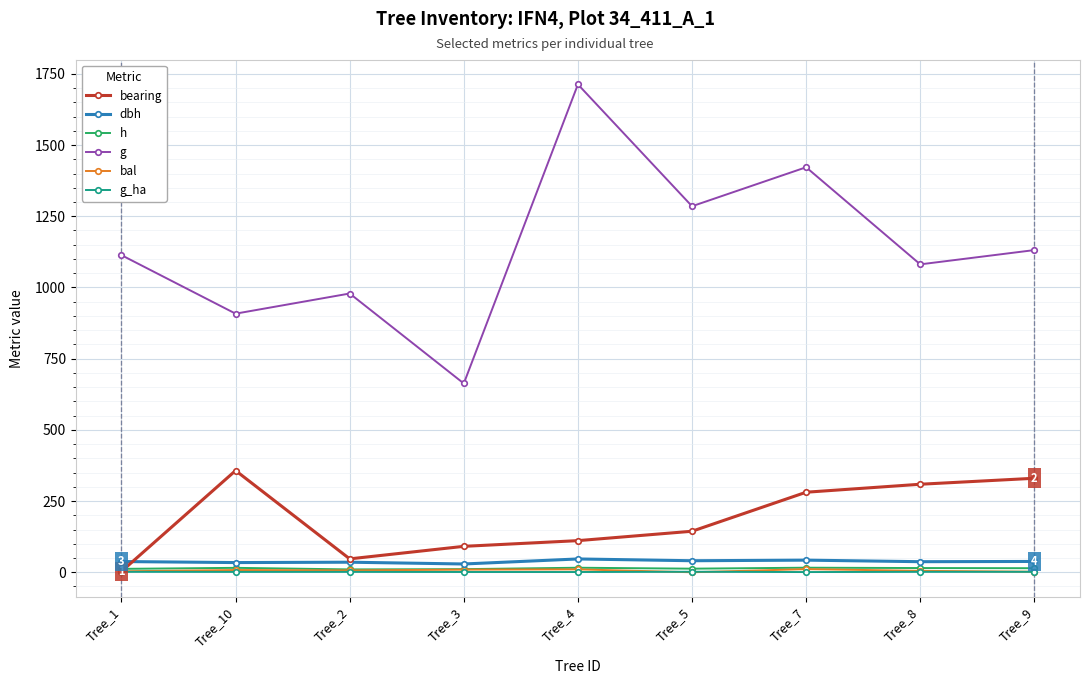

What is the sum of the g values at Tree_2 and Tree_7?

2400.7